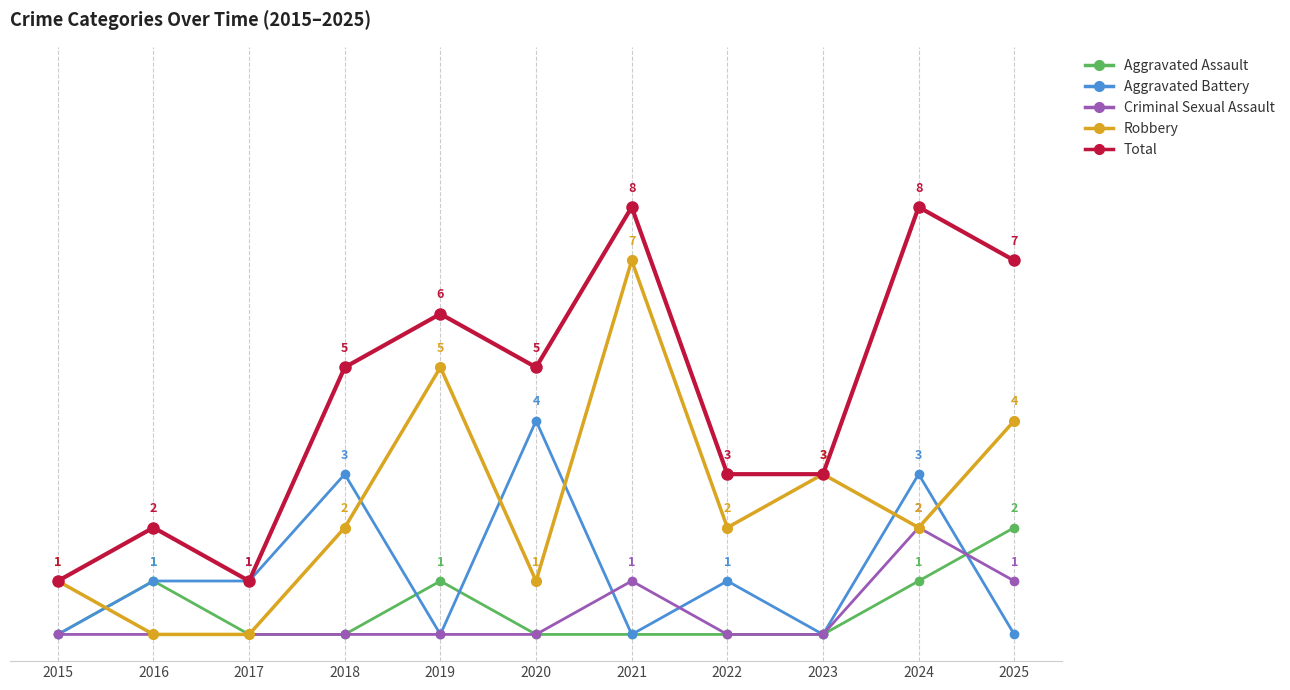

True or false: Aggravated Battery has more than 0 points higher than both neighbors.

True